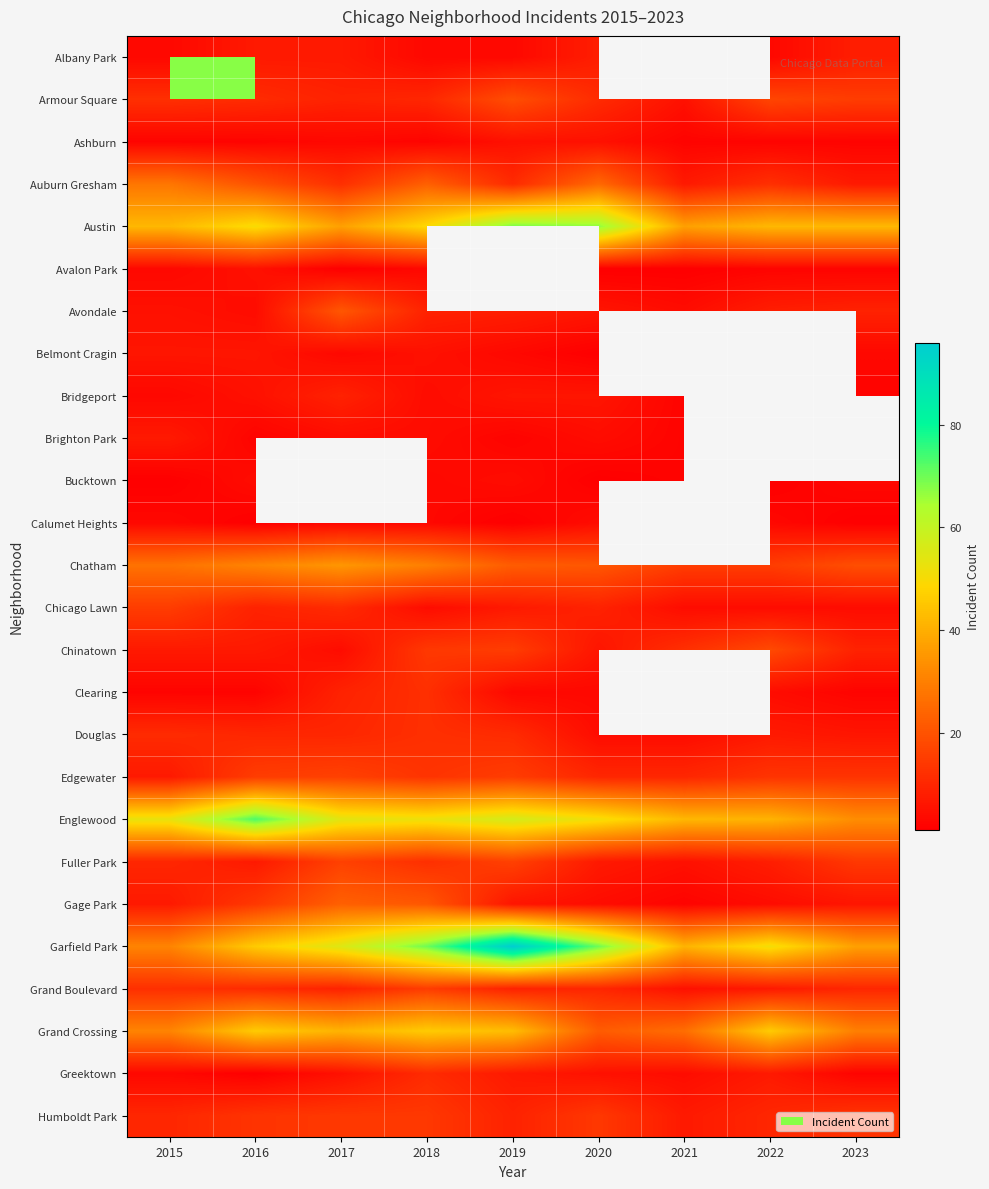

What is the sum of the Chicago Lawn values at 2020 and 2023?

13.0